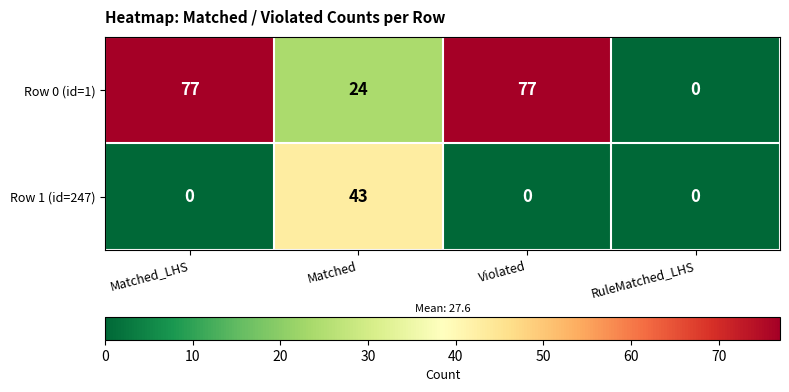

What is the sum of all Row 1 (id=247) values?

43